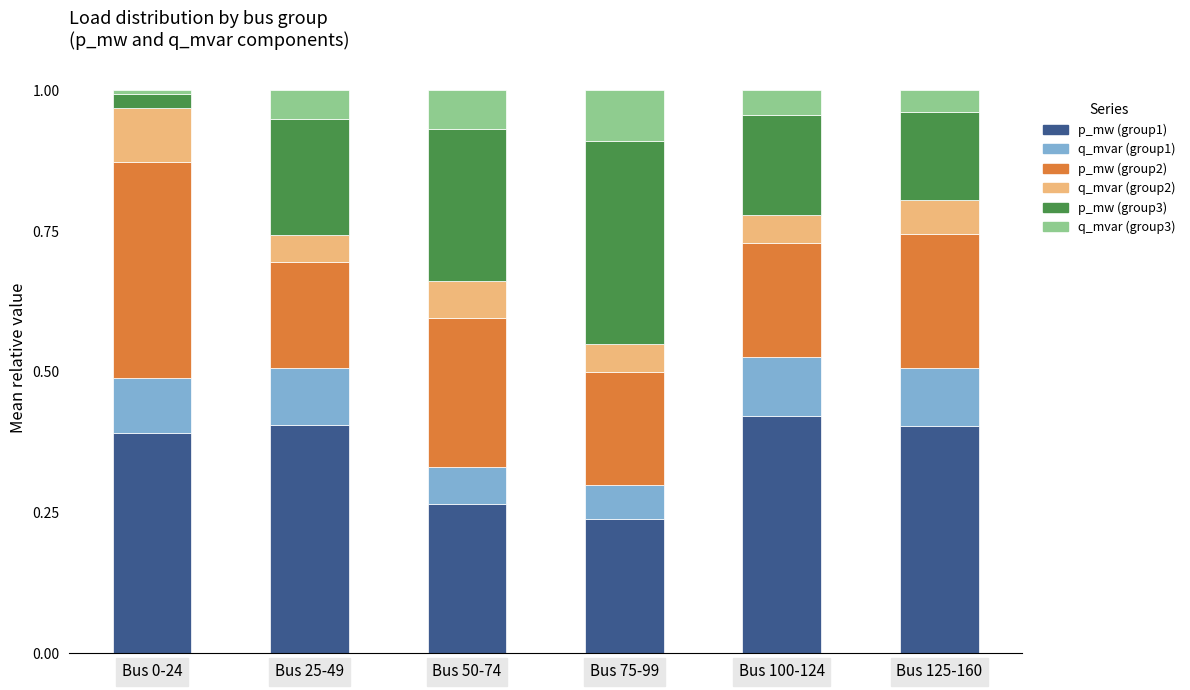

How many bars are there in total?

6